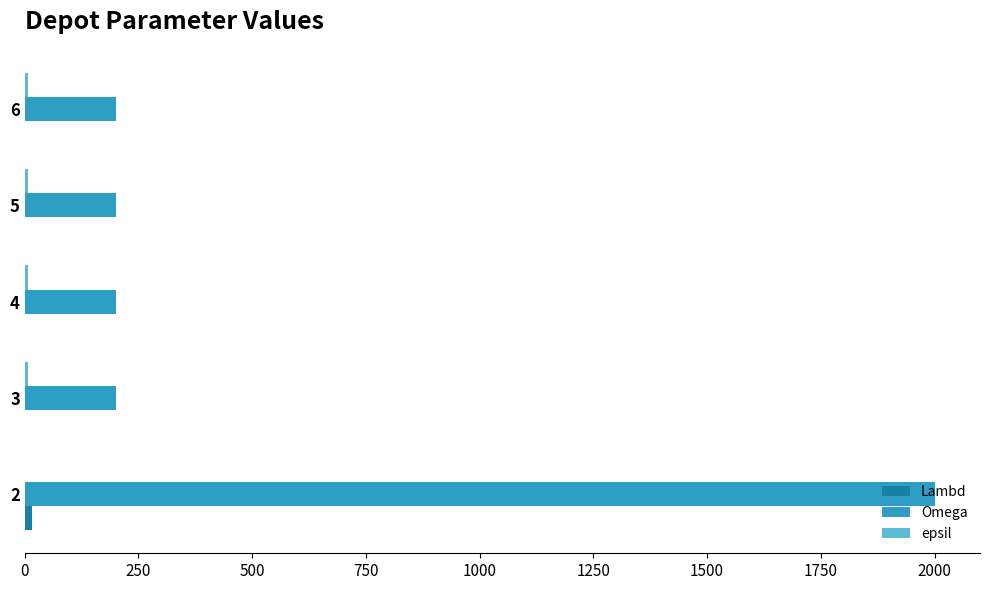

Which series changed the most between 2 and 3?

Omega